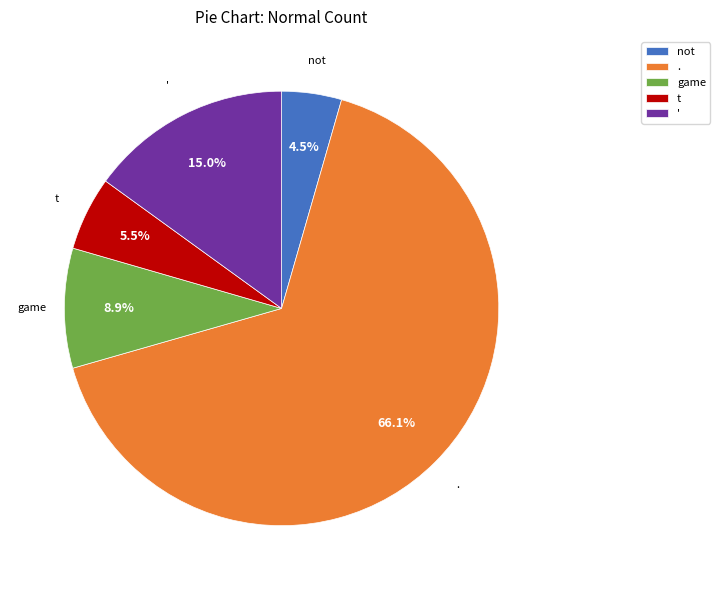

Combined, do ' and . account for over 50%?

Yes